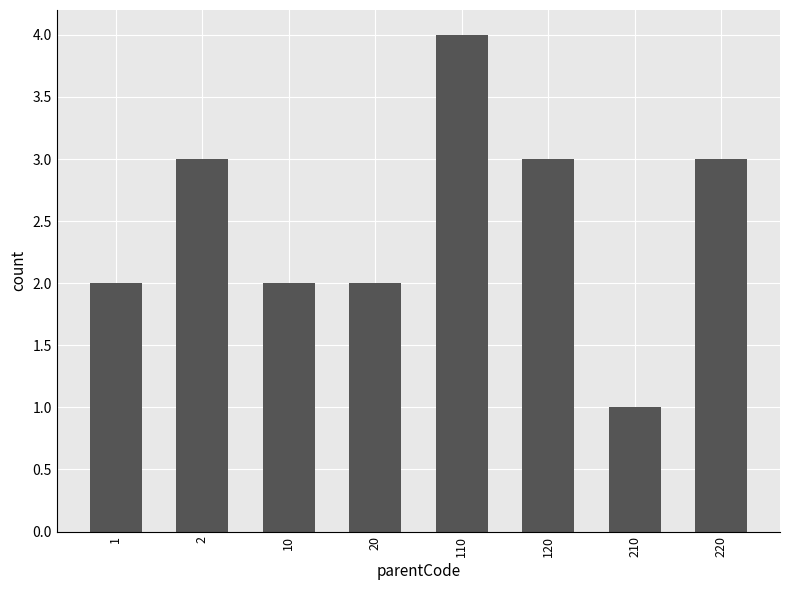

What is the difference between the values at 220 and 210?

2